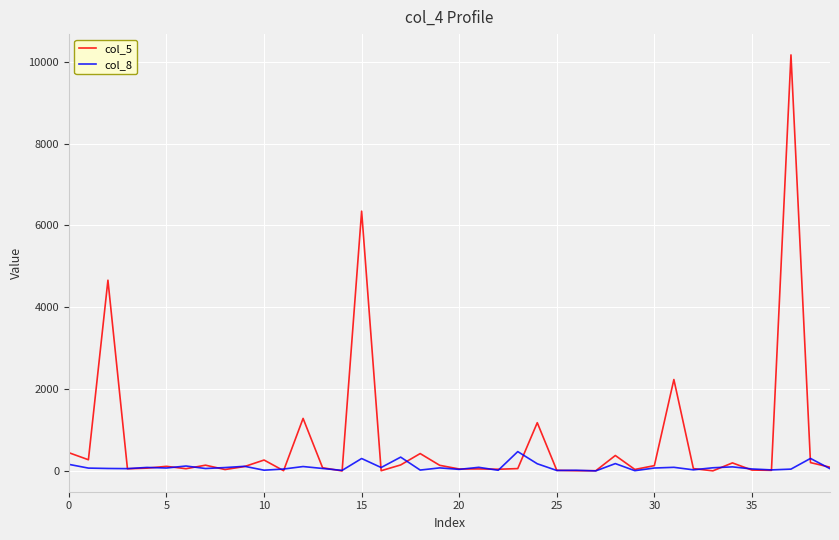

Which series has the largest total across all categories?

col_5